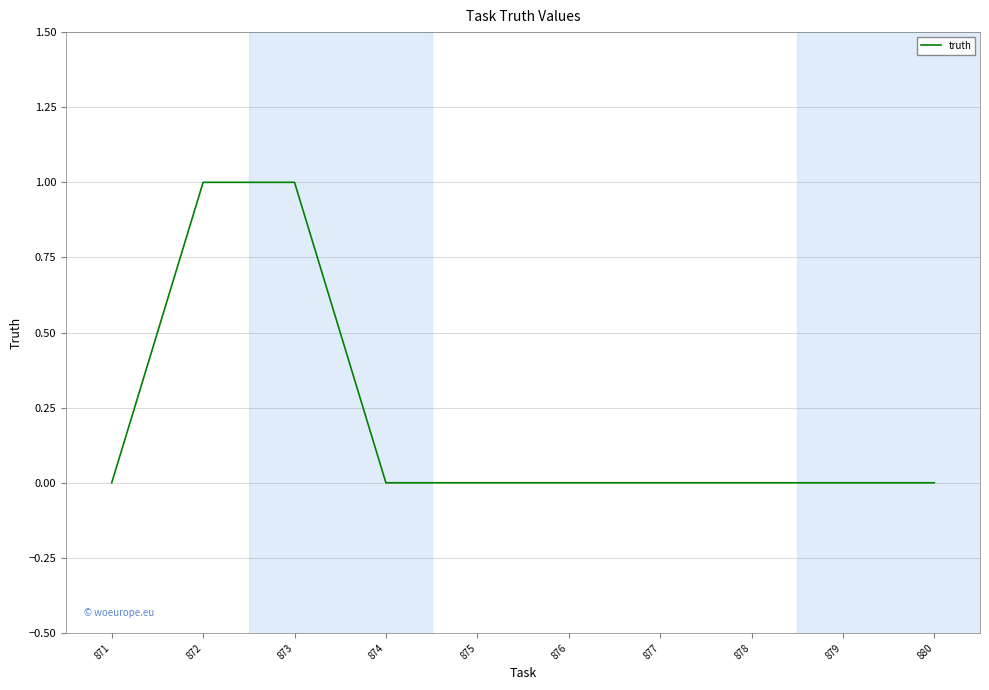

True or false: the data shows 0 at 872.

False